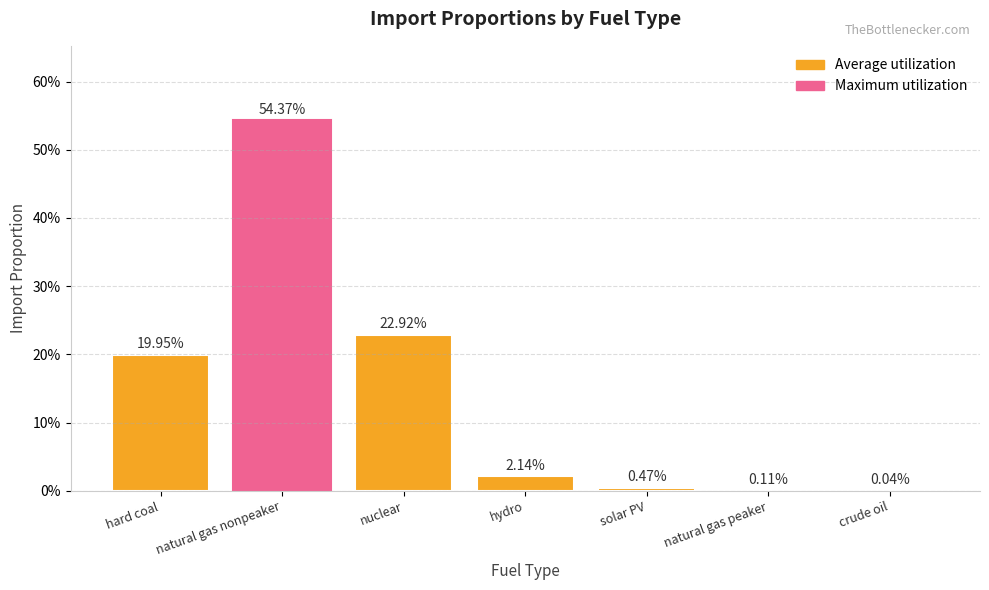

The chart shows a value of 0.0 at crude oil. True or false?

True